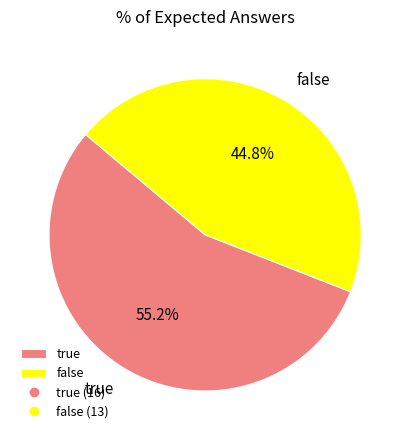

Combined, what portion of the pie is true and false?

100.0%